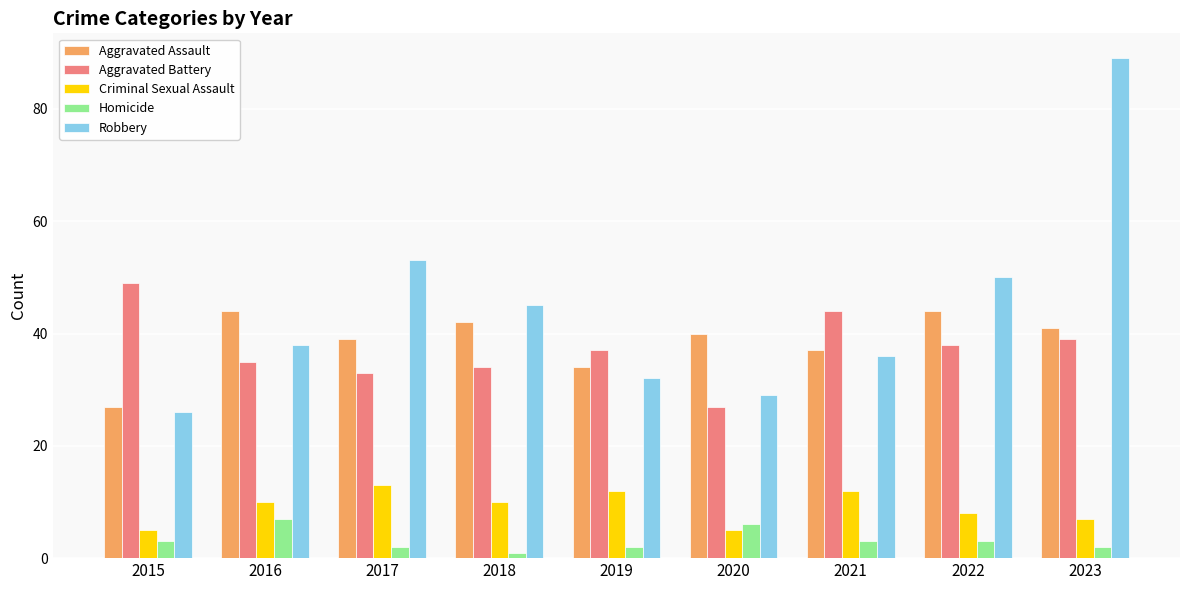

Read the Criminal Sexual Assault value at 2022.

8